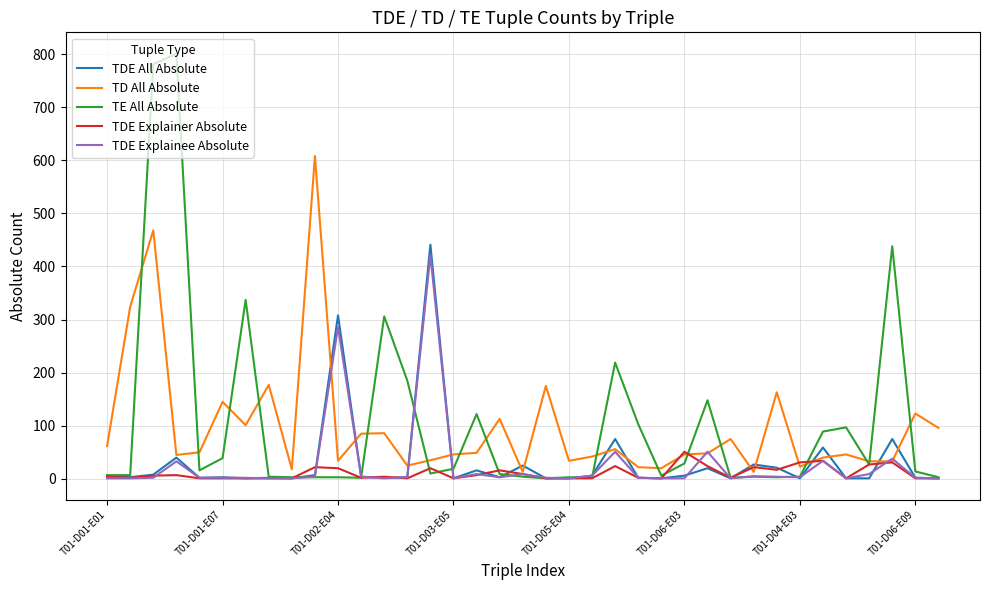

What is the maximum value for TD All Absolute?

608